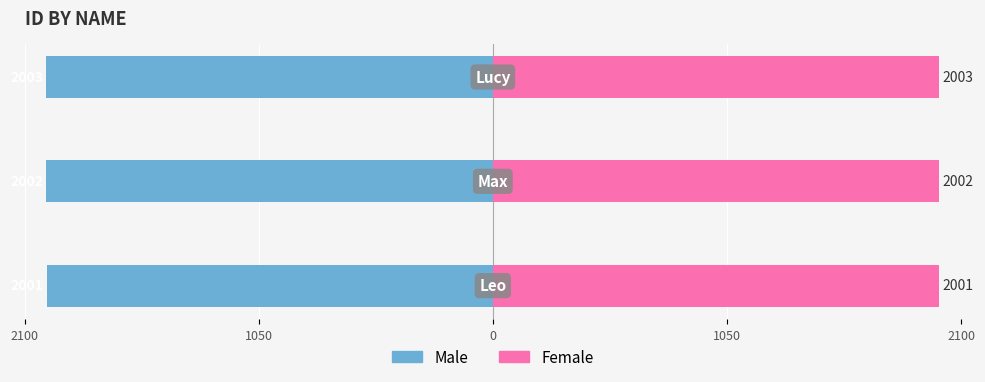

What is the maximum value shown in the chart?

2003